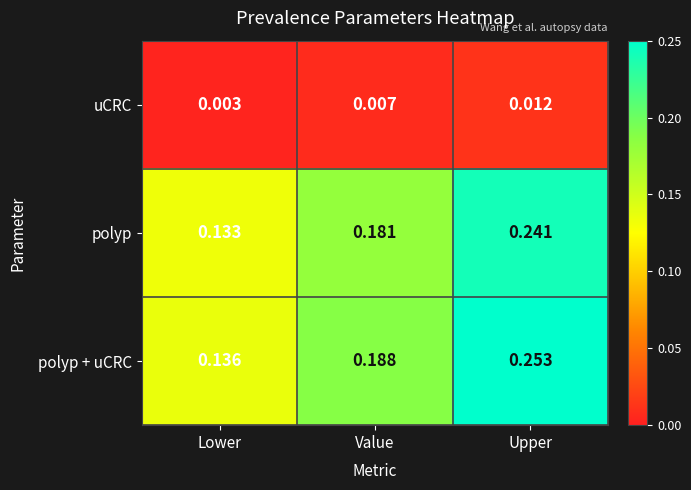

Which category has the highest value in the uCRC series?

Upper